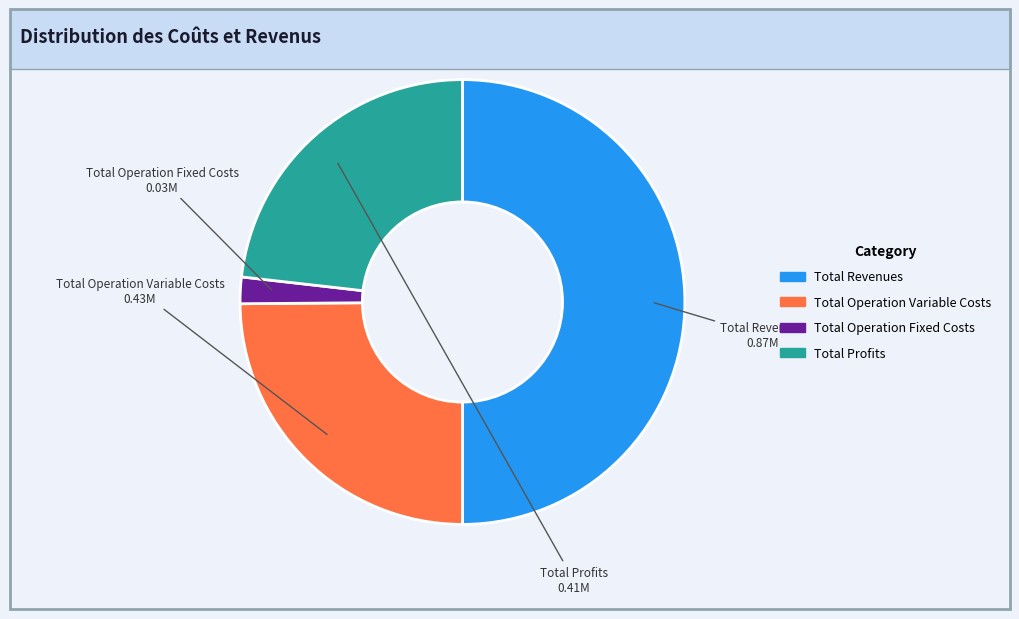

Is Total Operation Fixed Costs the majority of the pie?

No